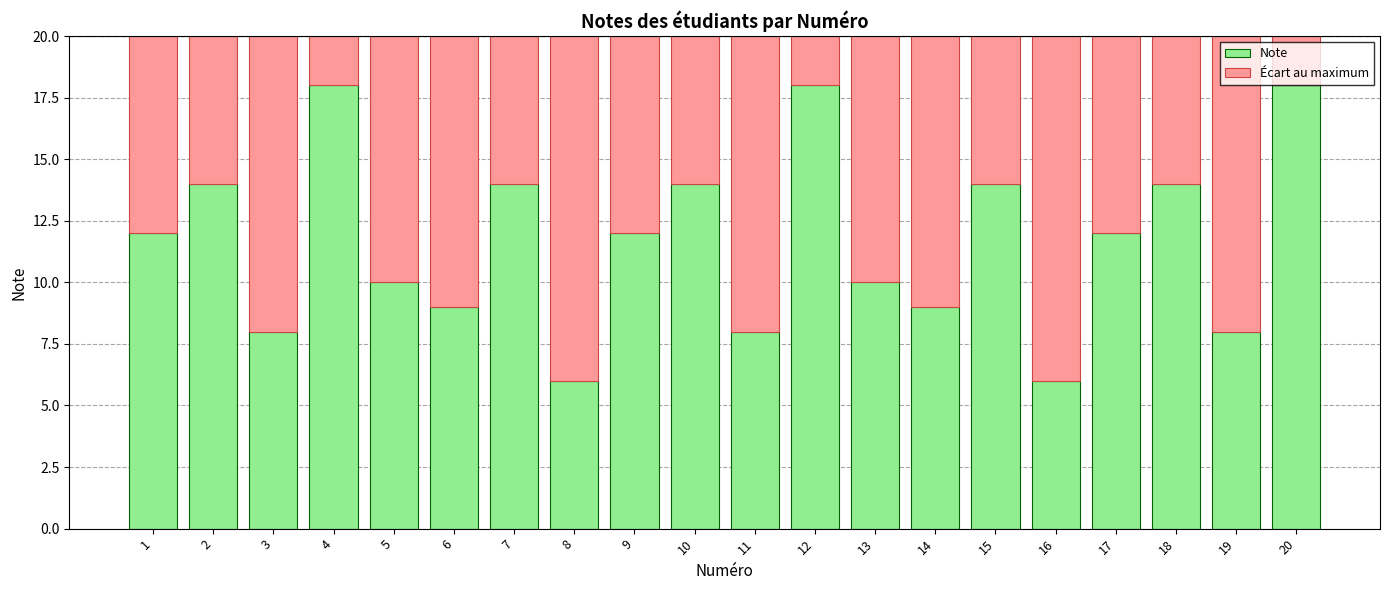

What is the difference between the Note values at 4 and 13?

8